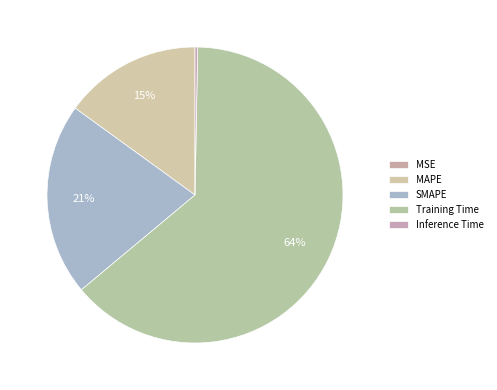

True or false: MSE accounts for 5% of the total.

False